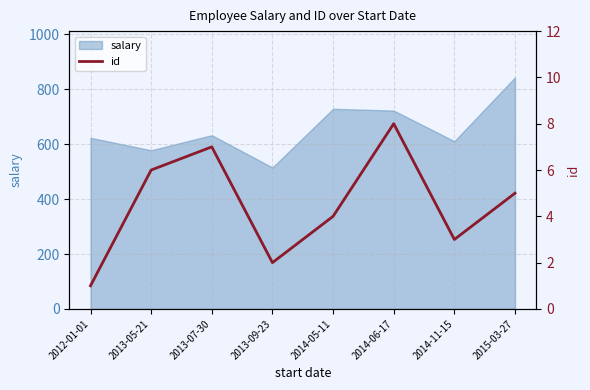

How many values are between 3 and 7?

5